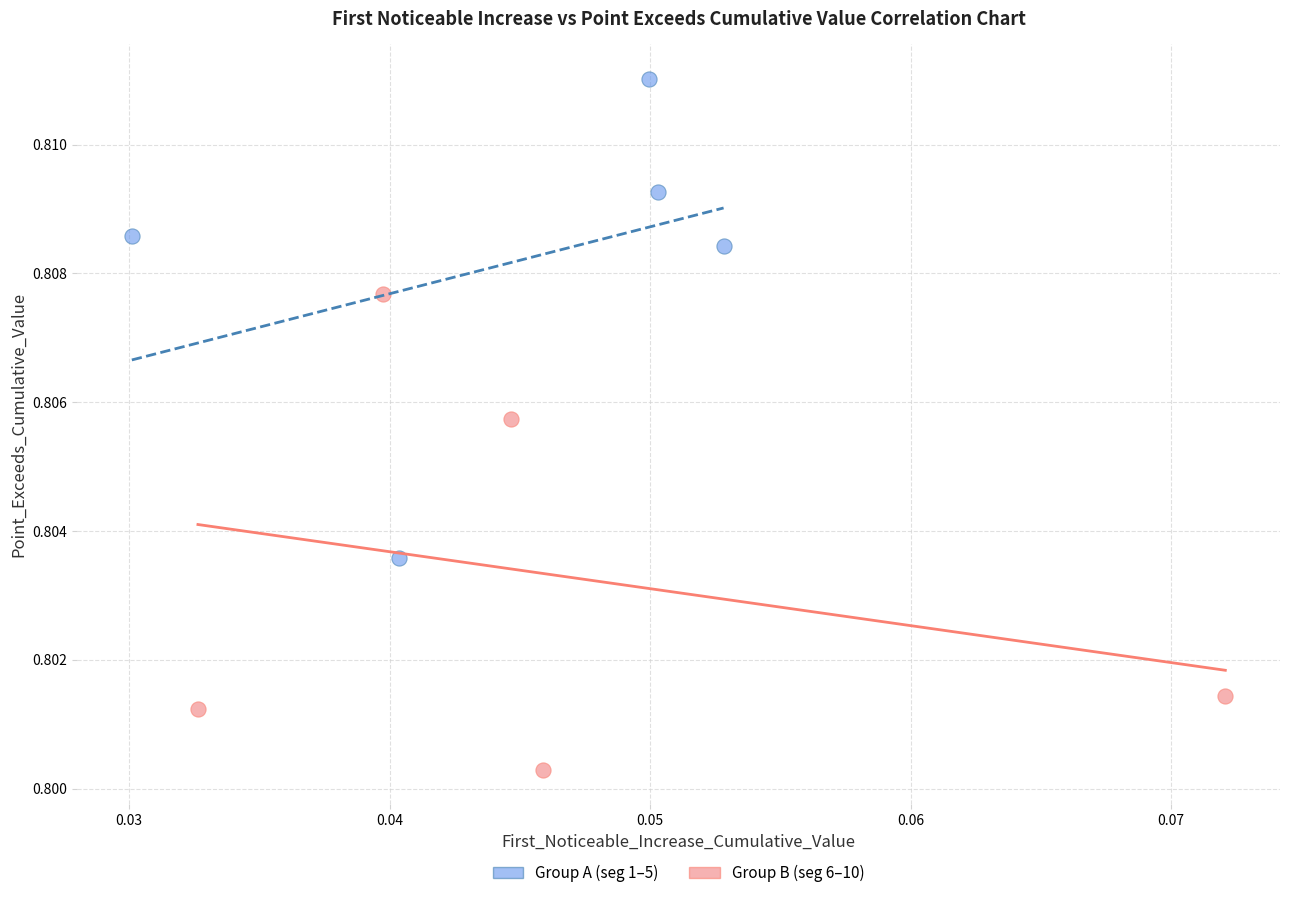

What are all the series names shown in the legend?

Group A (seg 1–5), Group B (seg 6–10)